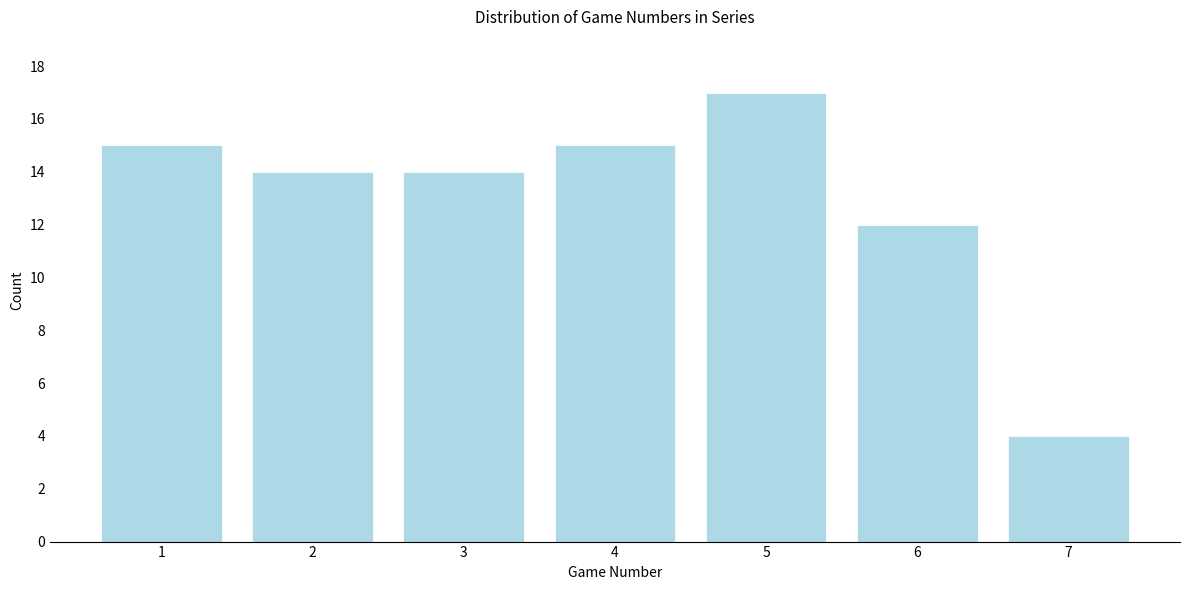

Reading right to left, list all the values displayed in this chart.

4	12	17	15	14	14	15